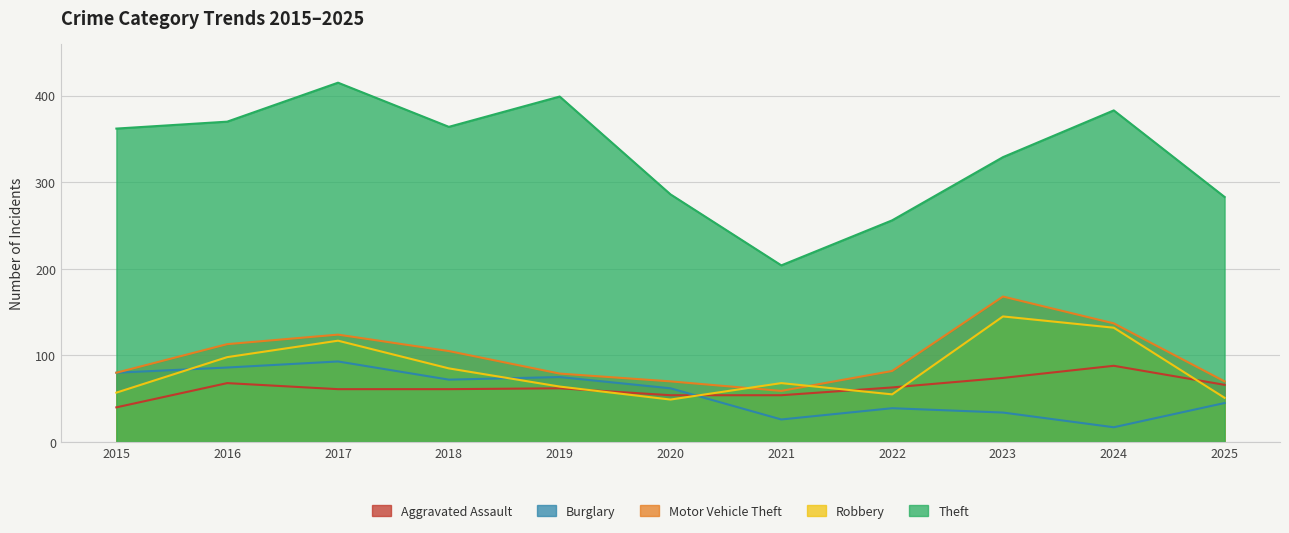

Reading right to left, extract all data points from this chart.

Aggravated Assault: 66	88	74	63	54	54	62	61	61	68	40
Burglary: 45	17	34	39	26	62	75	72	93	86	80
Motor Vehicle Theft: 70	137	168	82	59	70	79	105	124	113	80
Robbery: 51	132	145	55	68	49	64	85	117	98	57
Theft: 283	383	329	256	204	286	399	364	415	370	362